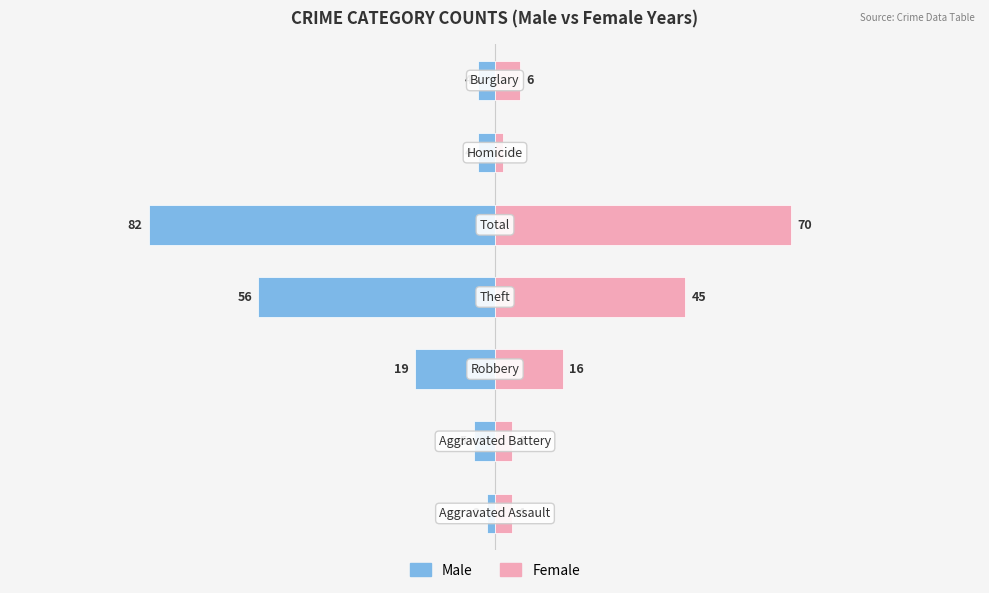

What is the difference between the maximum and minimum values in the Male series?

80